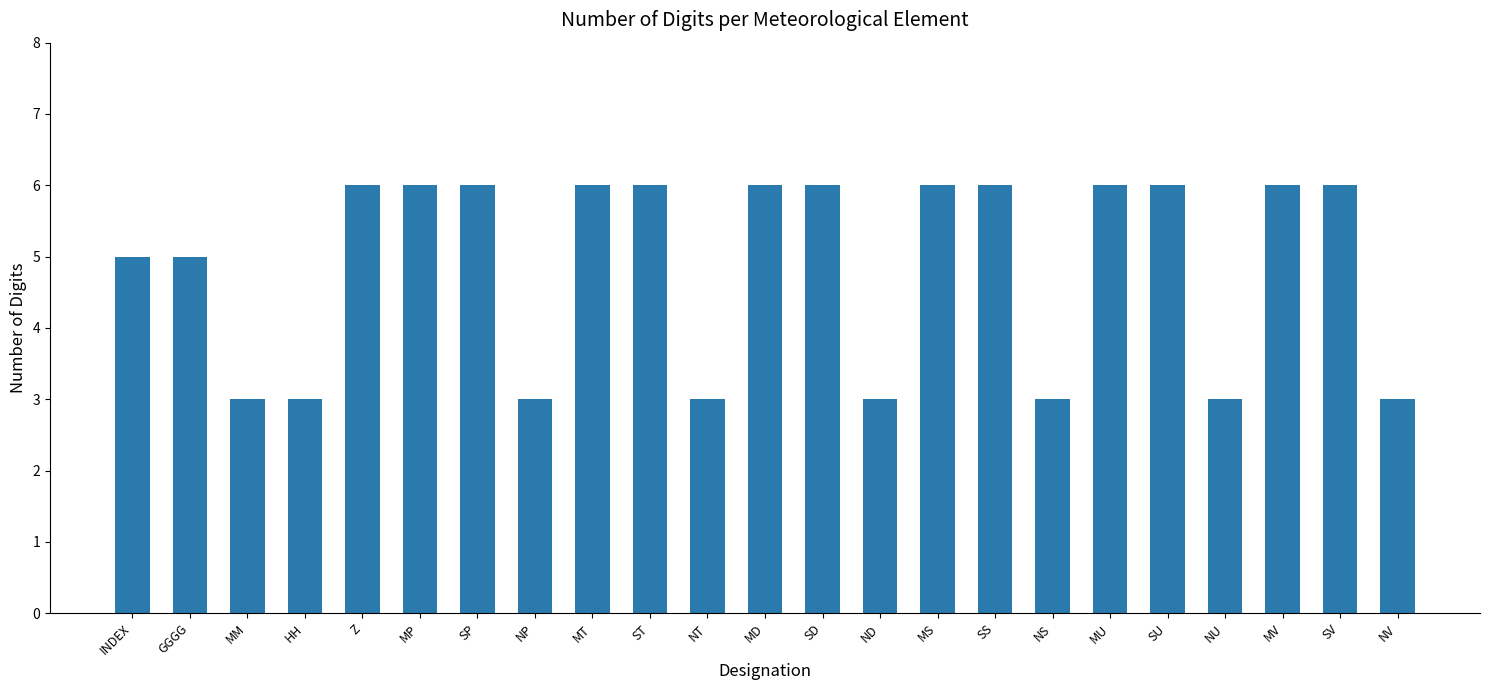

What is the ratio of the value at SU to the value at INDEX?

1.2